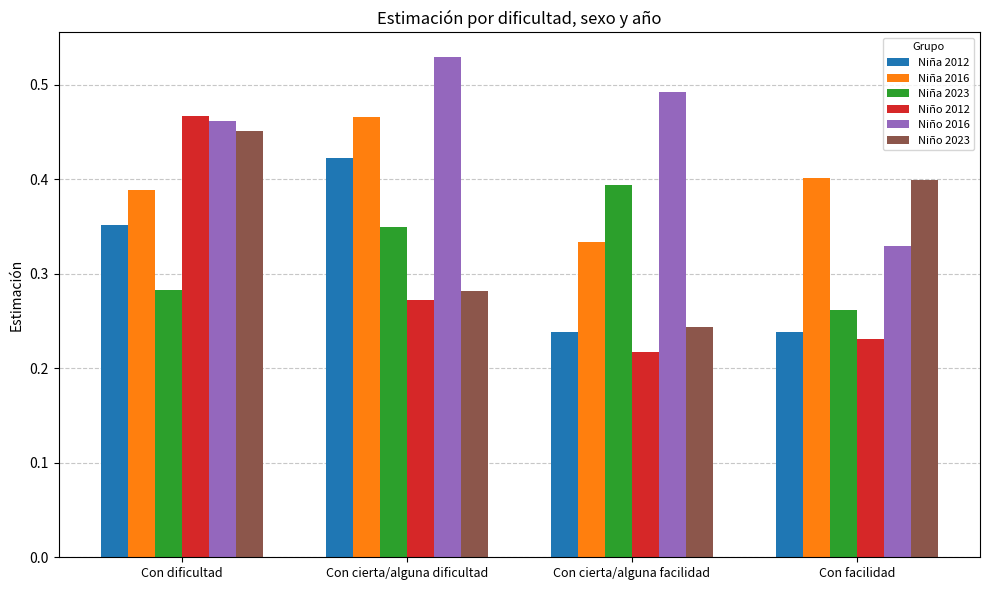

Which series changed the most between Con cierta/alguna dificultad and Con cierta/alguna facilidad?

Niña 2012